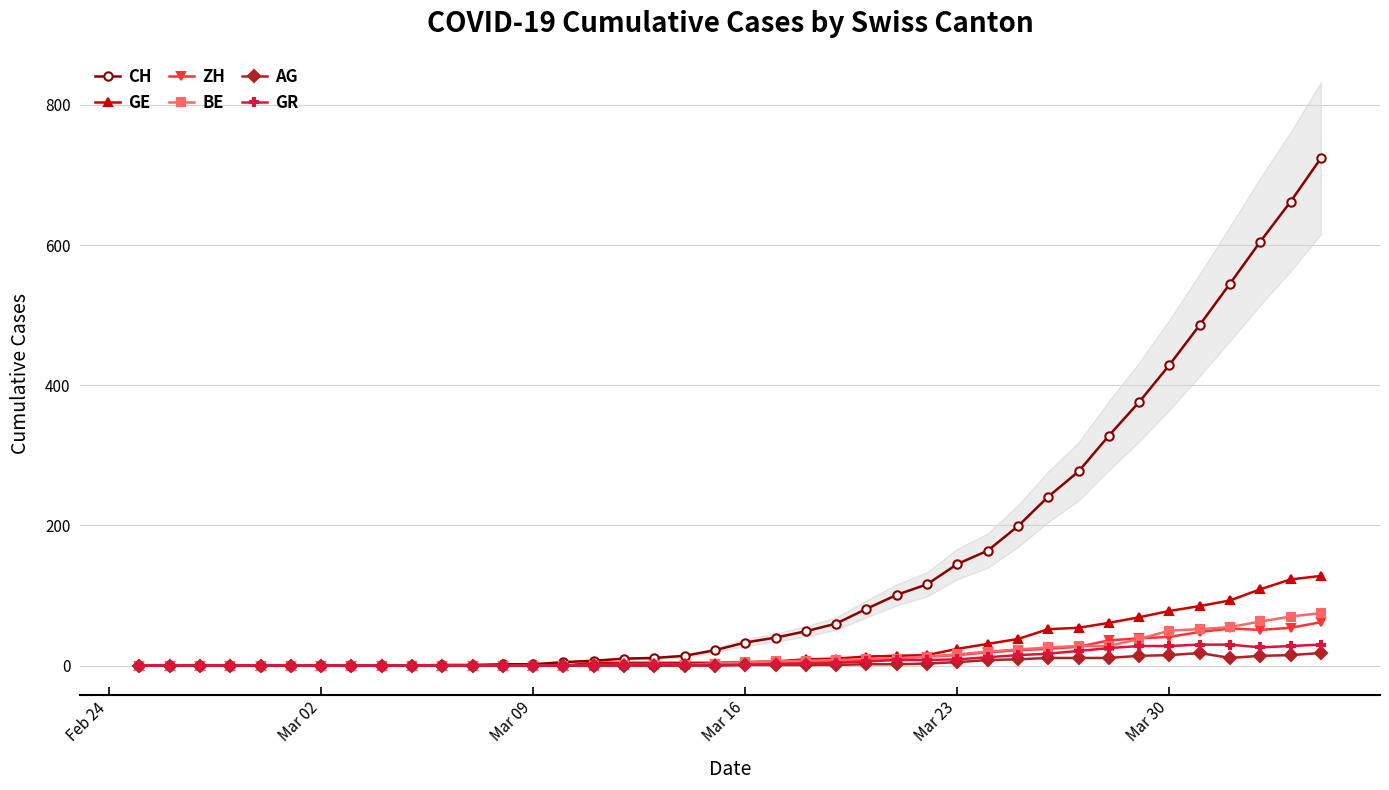

How many values in the AG series are below 1?

20